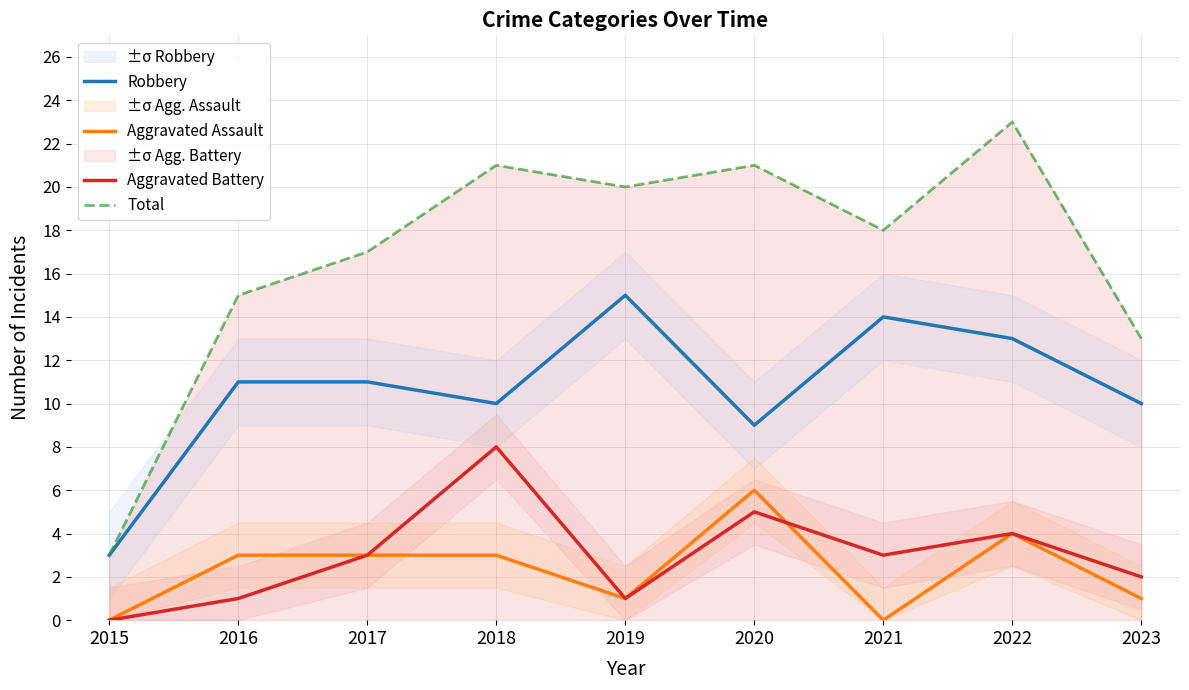

Which series has the widest spread of values?

Total